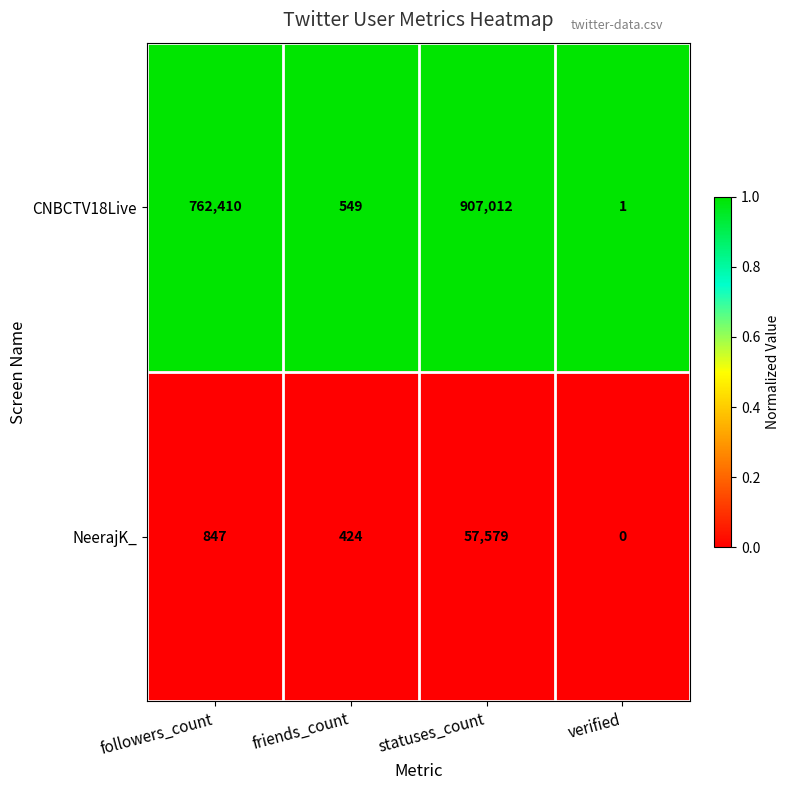

What is the difference between the highest and lowest values at followers_count?

761563